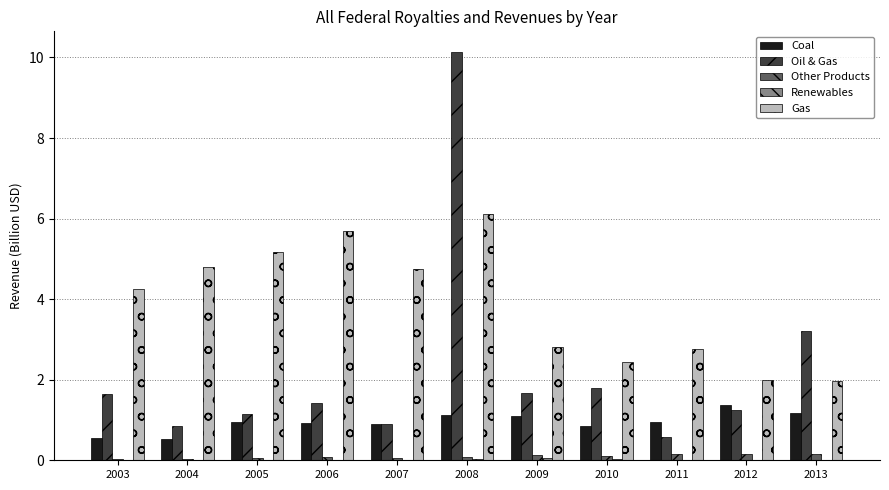

What is the spread (max minus min) of values at 2006?

5.7